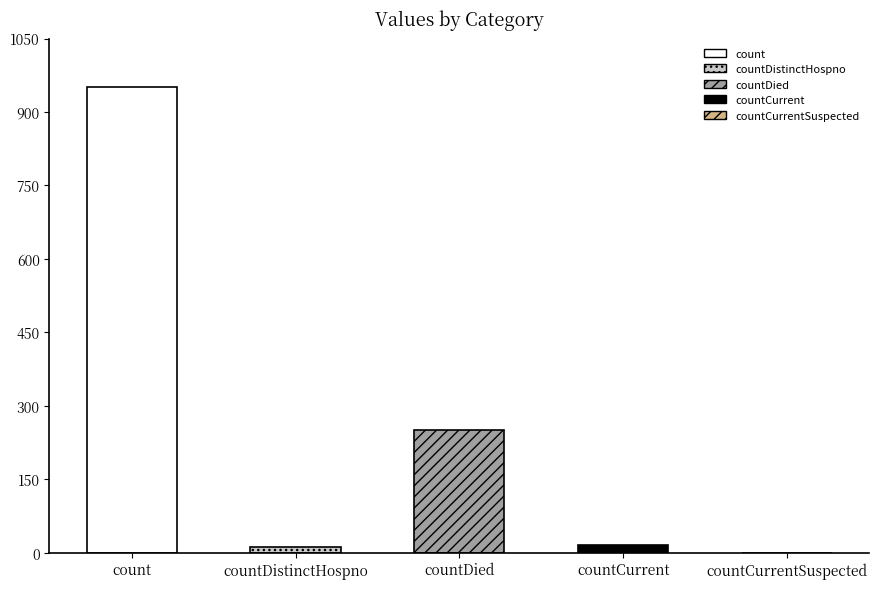

Approximately how many times larger is the value at countDied compared to count?

0.3